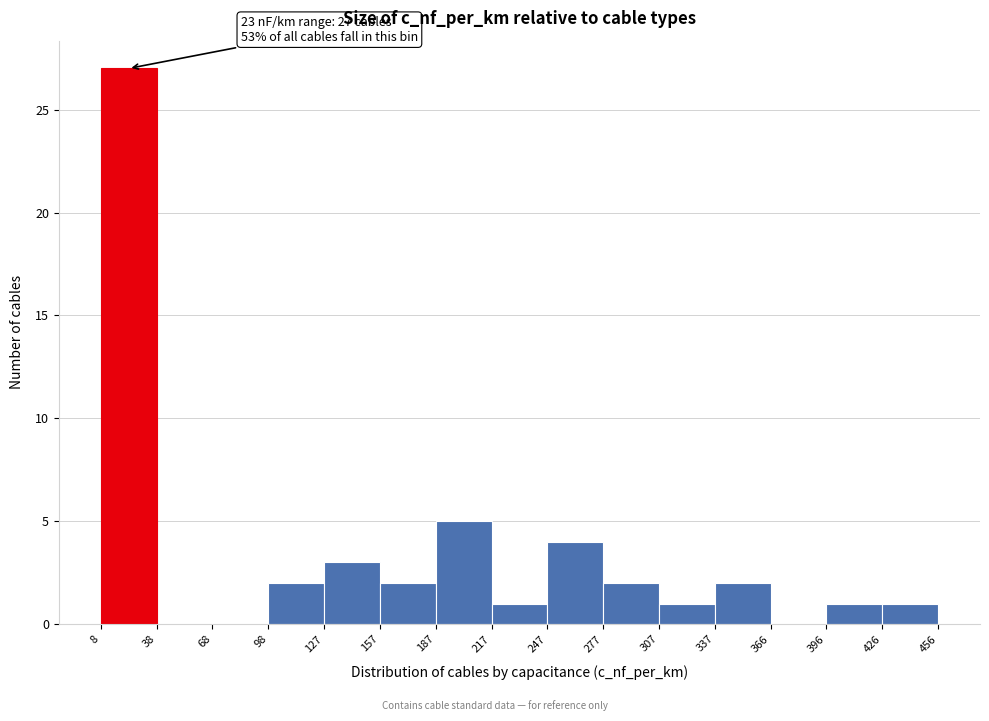

Which range on the x-axis has the tallest bar?

8 to 38